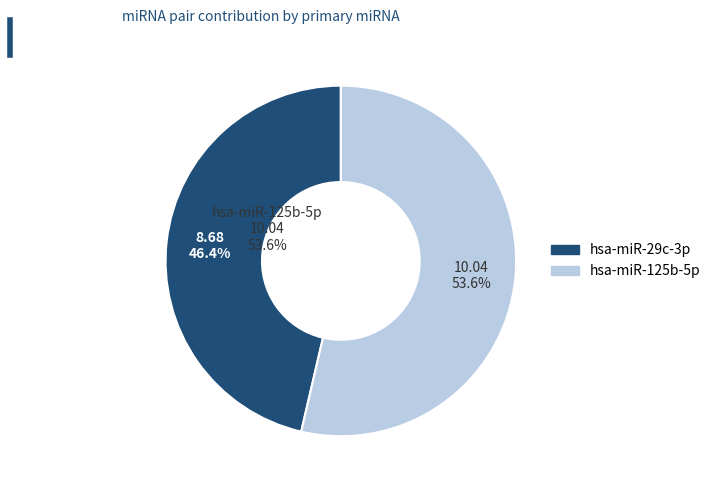

Is it true that hsa-miR-125b-5p is 18% of the pie?

False